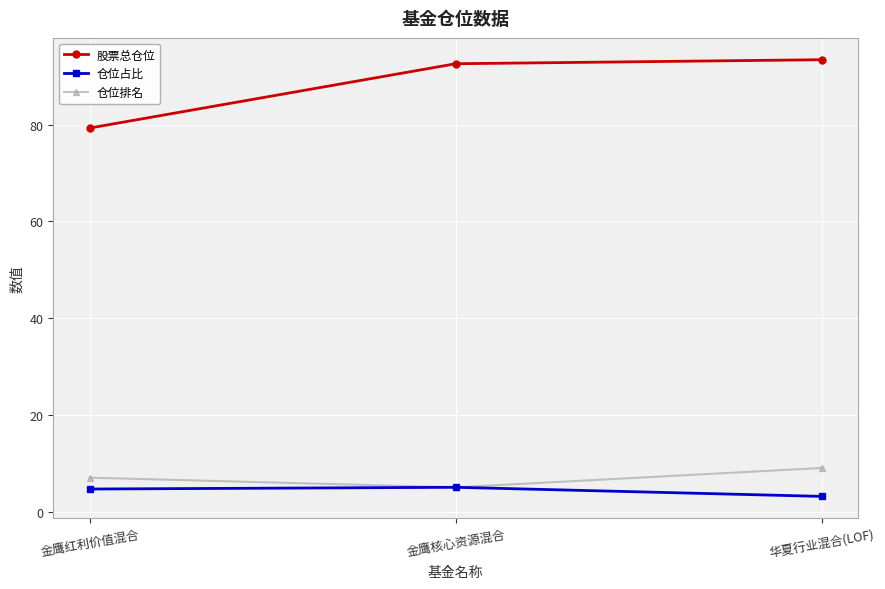

Is this an area chart (filled region under the line)?

No